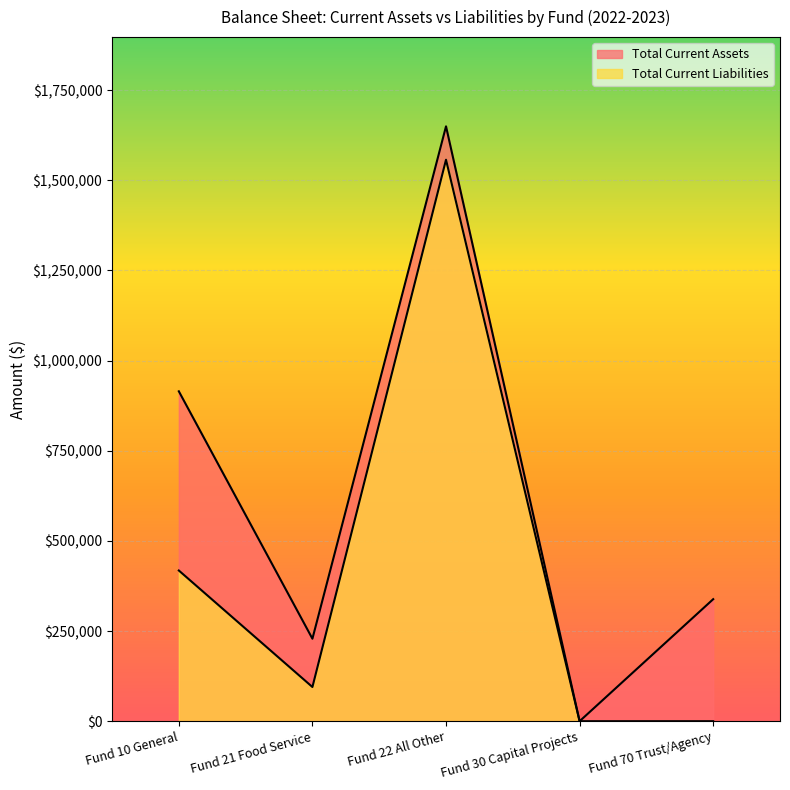

What is the label of the 4th point from the right?

Fund 21 Food Service